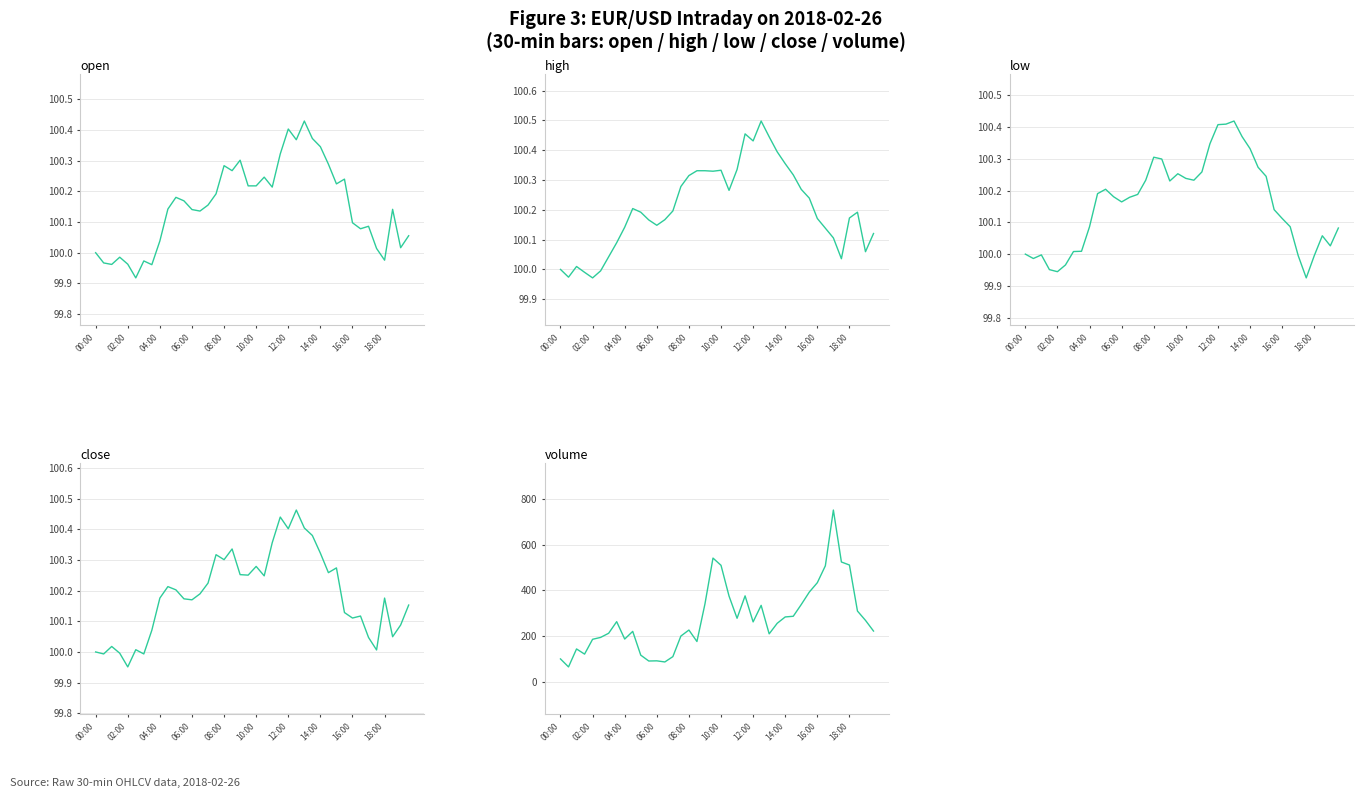

What is the sum of all close values?

4007.5